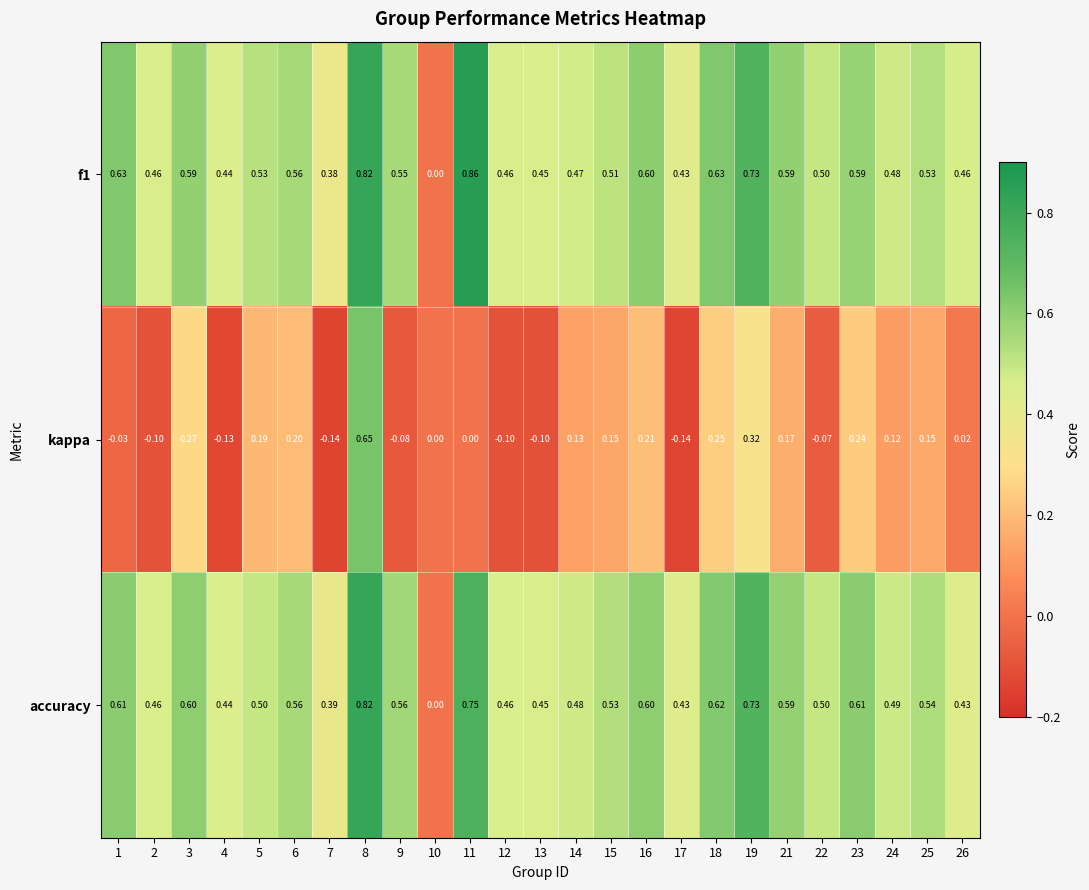

Is the value of f1 at 9 greater than the value of kappa at 24?

Yes